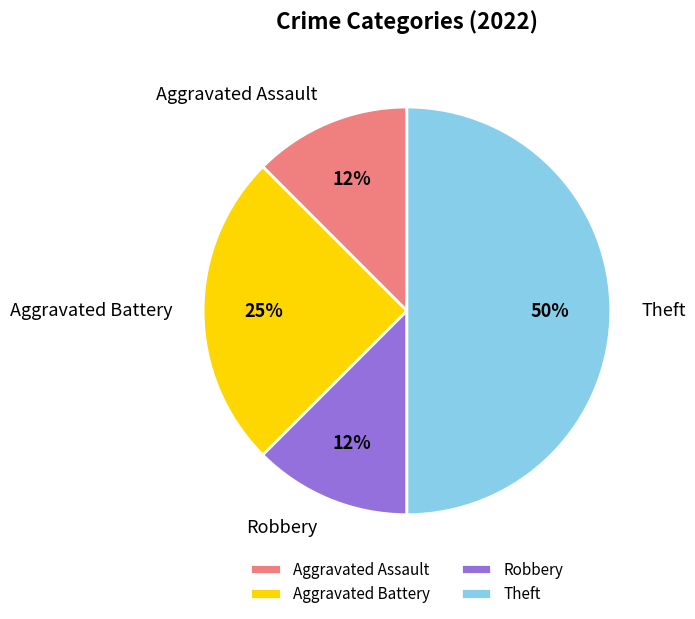

Does Robbery account for over 50% of the chart?

No